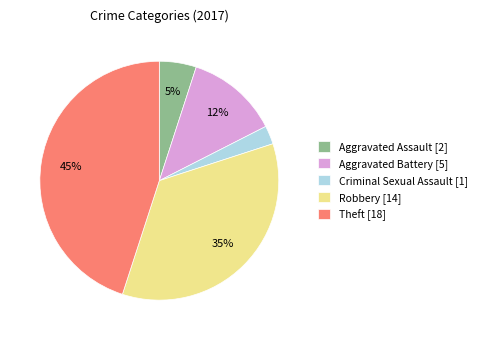

To the nearest percent, what is the average slice percentage?

20%